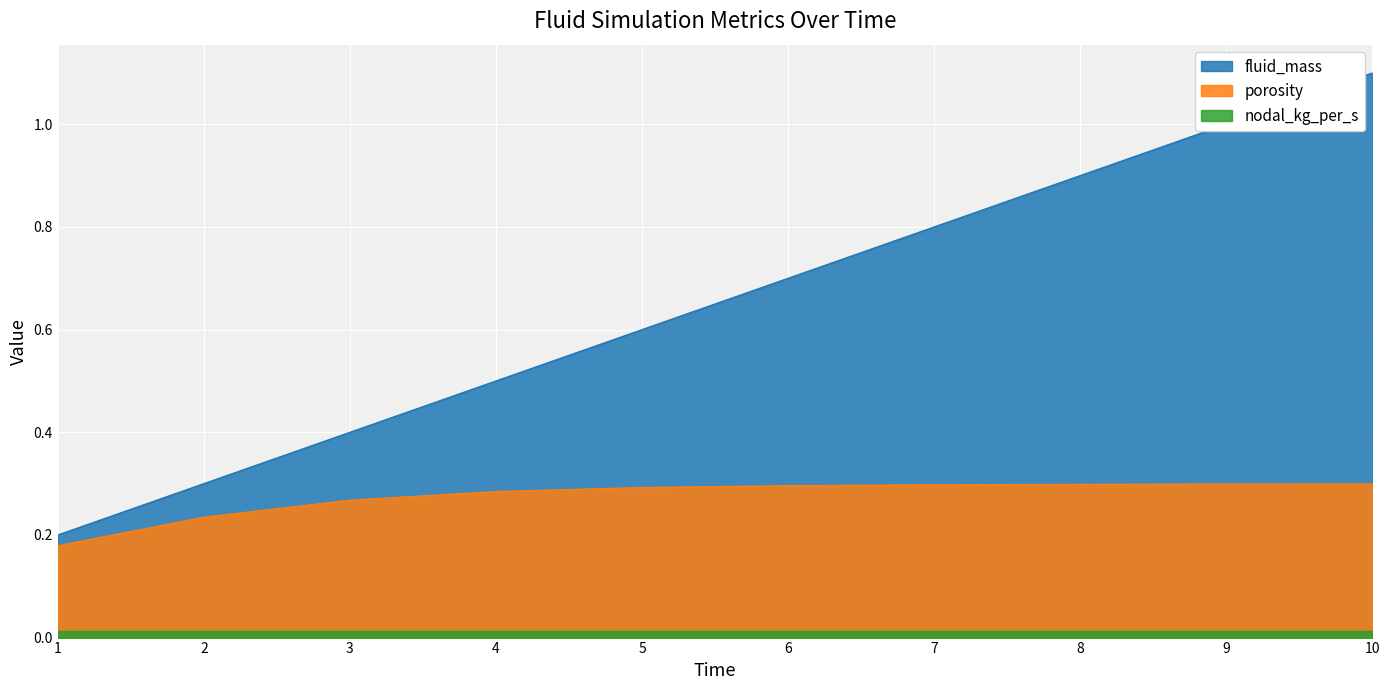

Which series changed the most between 5 and 7?

fluid_mass